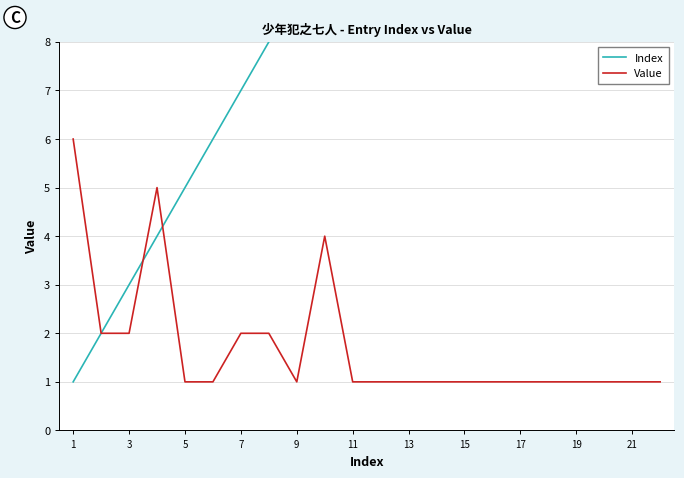

At which label does Index reach its minimum?

1